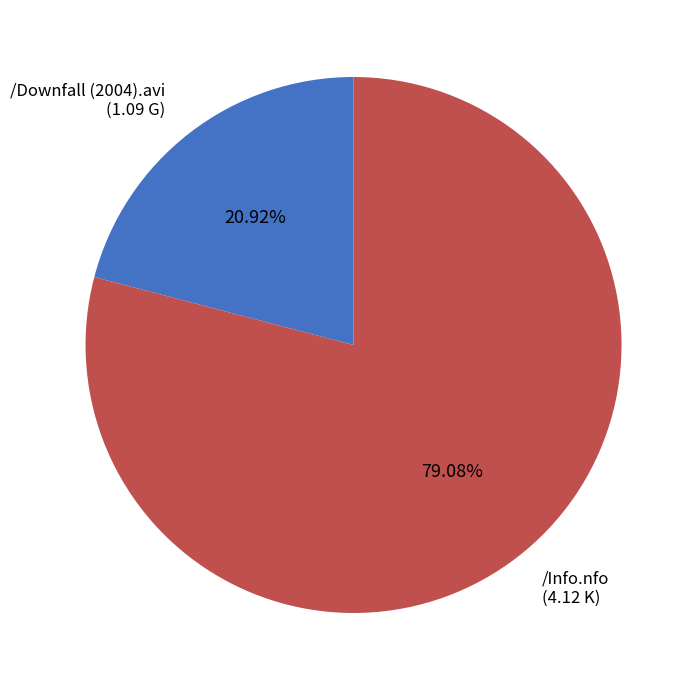

To the nearest percent, what is the average slice percentage?

50%